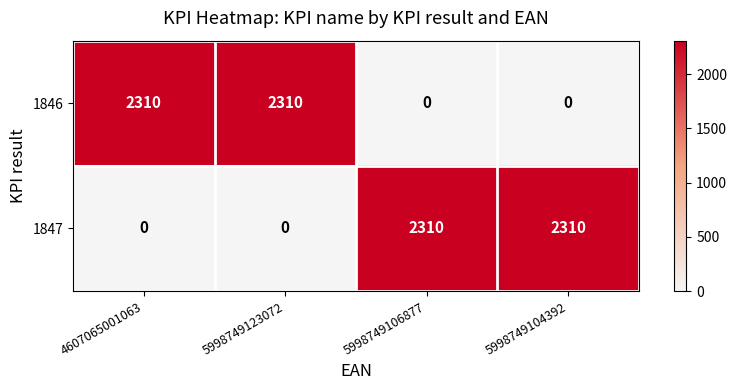

What is the maximum value shown in the chart?

2310